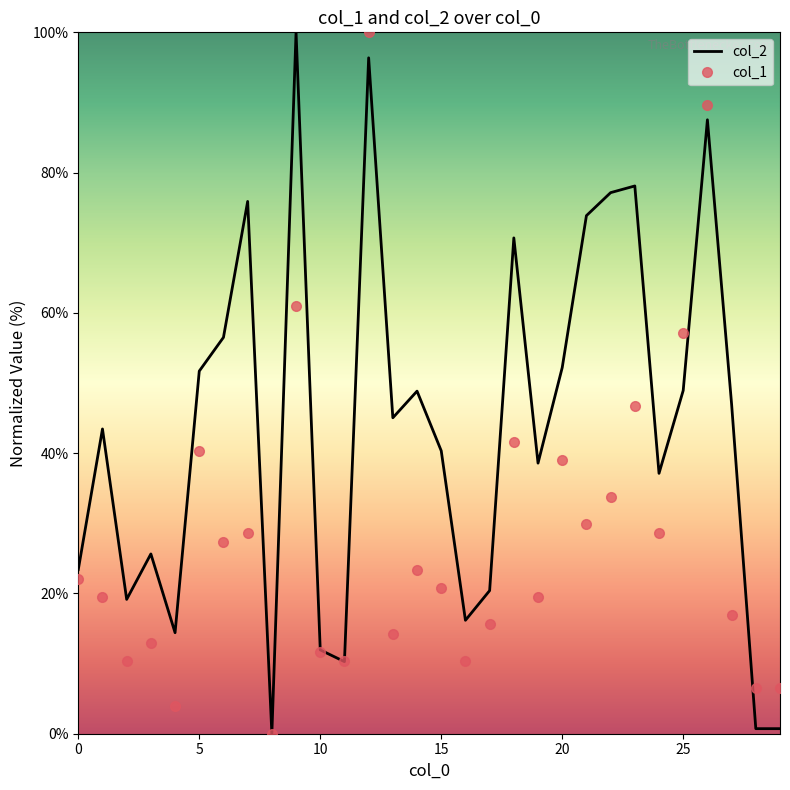

List the series in order of their overall mean, highest first.

col_2, col_1